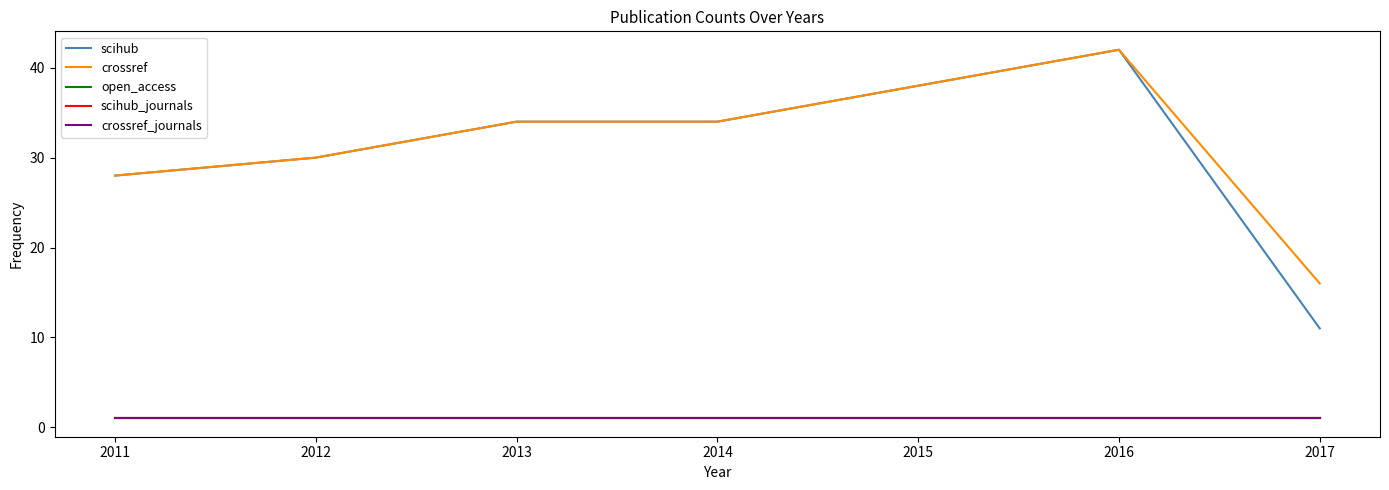

Does the chart have visible grid lines?

No